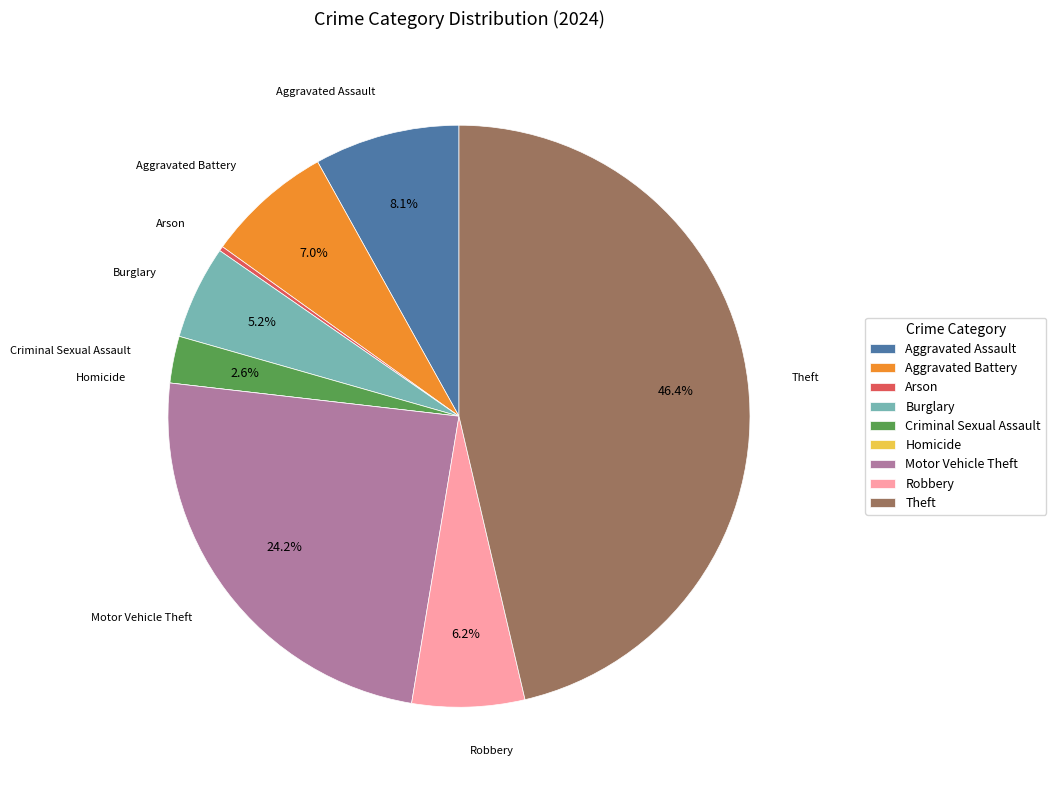

Does any single category account for the majority?

No